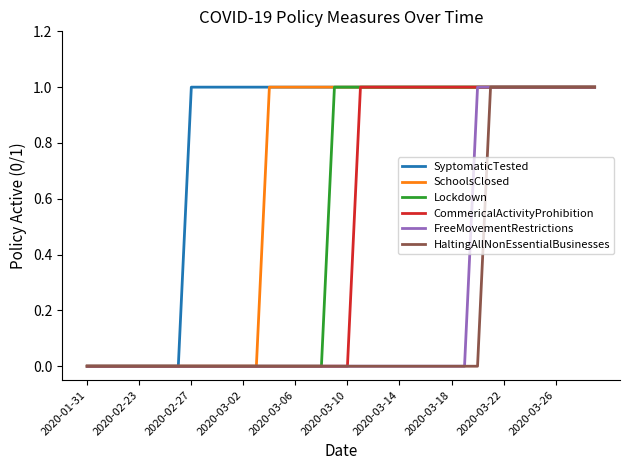

Reading right to left, transcribe all the data shown in this chart.

SyptomaticTested: 1	1	1	1	1	1	1	1	1	1	1	1	1	1	1	1	1	1	1	1	1	1	1	1	1	1	1	1	1	1	1	1	0	0	0	0	0	0	0	0
SchoolsClosed: 1	1	1	1	1	1	1	1	1	1	1	1	1	1	1	1	1	1	1	1	1	1	1	1	1	1	0	0	0	0	0	0	0	0	0	0	0	0	0	0
Lockdown: 1	1	1	1	1	1	1	1	1	1	1	1	1	1	1	1	1	1	1	1	1	0	0	0	0	0	0	0	0	0	0	0	0	0	0	0	0	0	0	0
CommericalActivityProhibition: 1	1	1	1	1	1	1	1	1	1	1	1	1	1	1	1	1	1	1	0	0	0	0	0	0	0	0	0	0	0	0	0	0	0	0	0	0	0	0	0
FreeMovementRestrictions: 1	1	1	1	1	1	1	1	1	1	0	0	0	0	0	0	0	0	0	0	0	0	0	0	0	0	0	0	0	0	0	0	0	0	0	0	0	0	0	0
HaltingAllNonEssentialBusinesses: 1	1	1	1	1	1	1	1	1	0	0	0	0	0	0	0	0	0	0	0	0	0	0	0	0	0	0	0	0	0	0	0	0	0	0	0	0	0	0	0